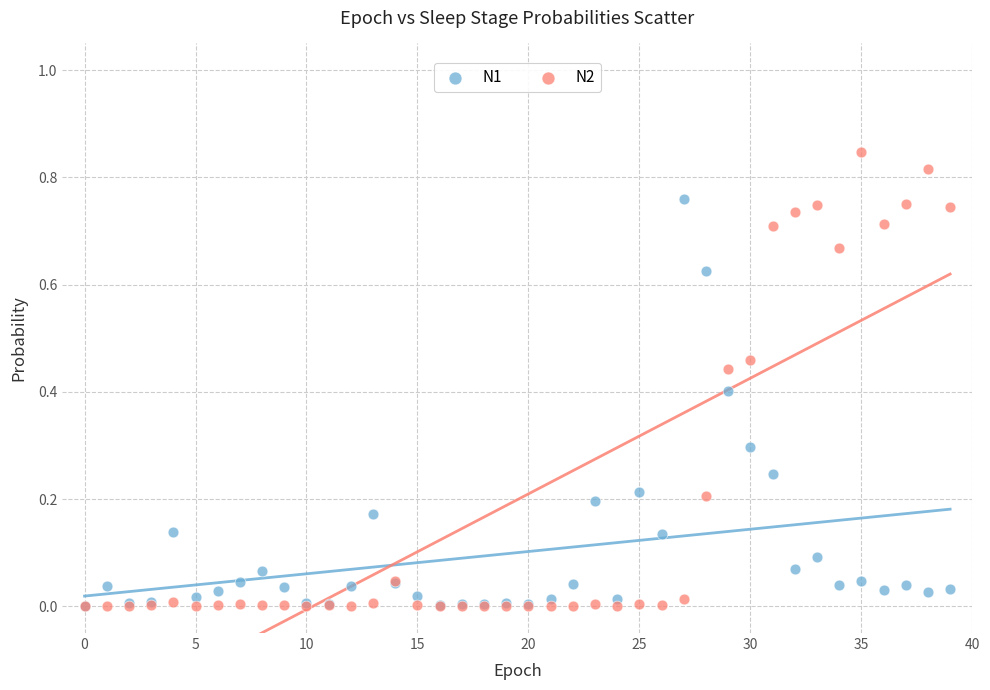

What are all the series names shown in the legend?

N1, N2